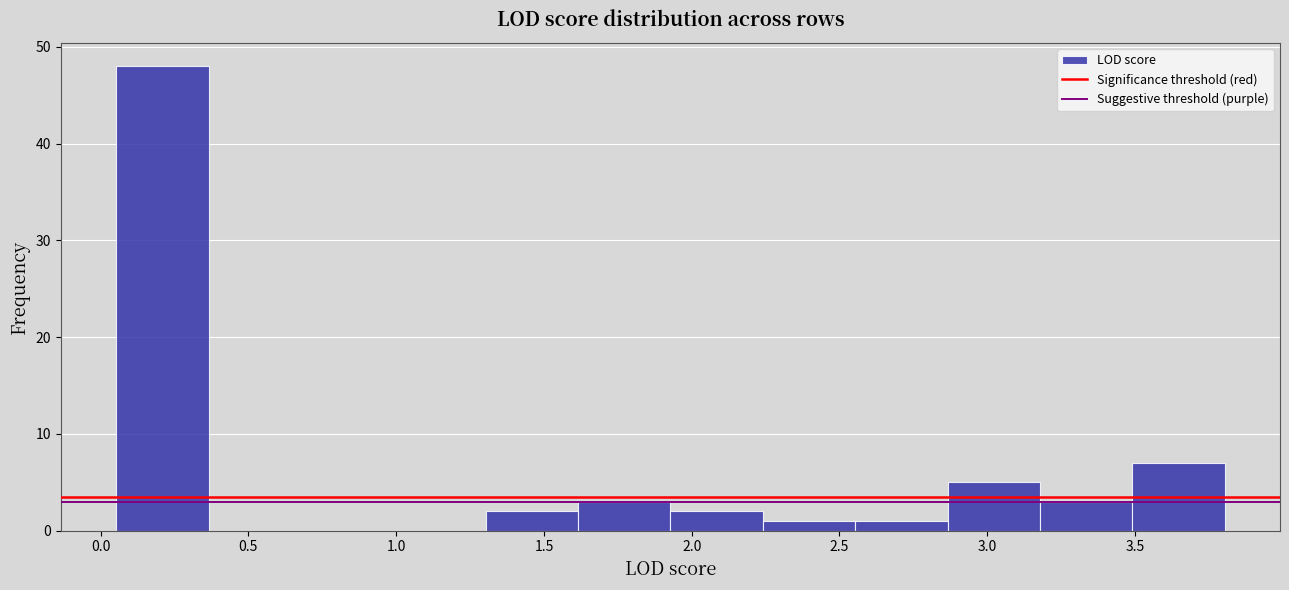

What is the height of the bar covering 2.85 to 3.20 on the x-axis? Neither the bar edges nor the heights are printed on the chart, so give them approximately, as read against the axes.

5